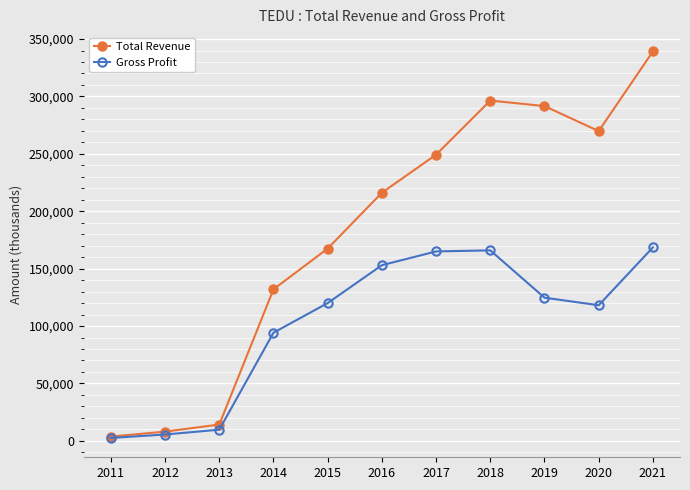

Which series has the largest range (max minus min)?

Total Revenue